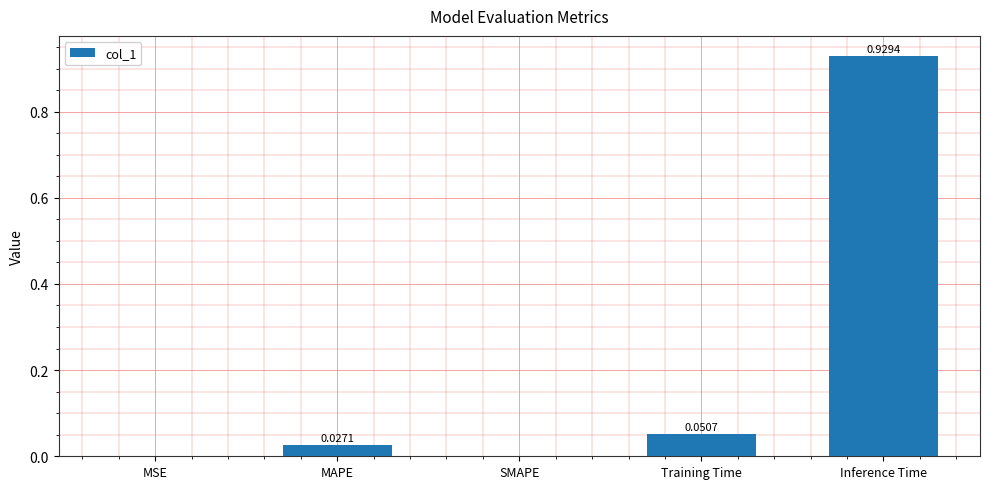

The value at MAPE is 0.0. True or false?

True